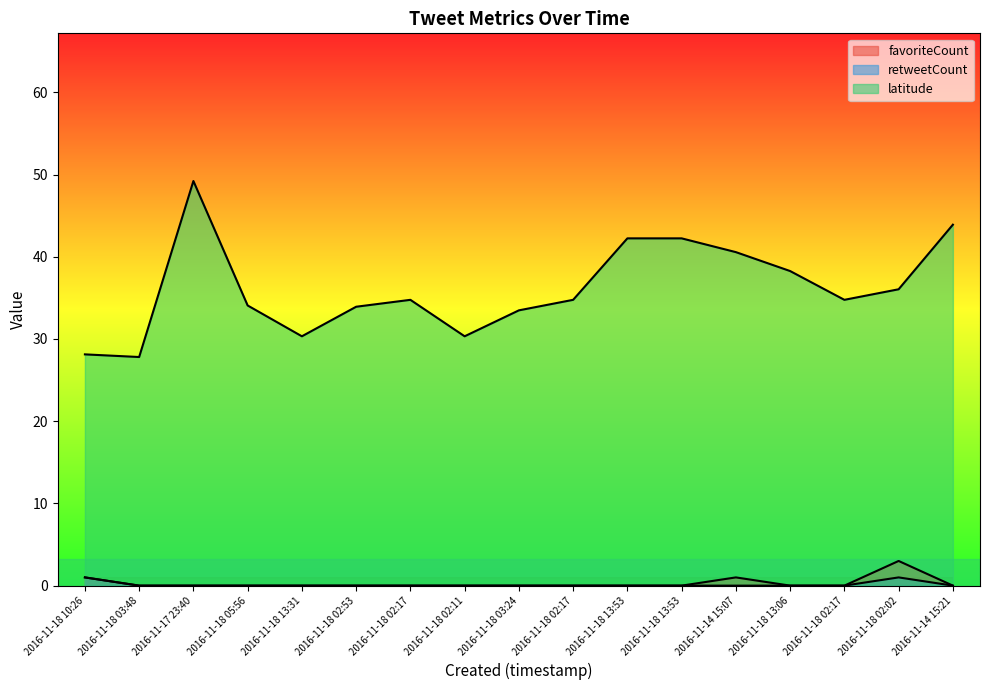

True or false: favoriteCount has a value of 0.0 at 2016-11-17 23:40.

True